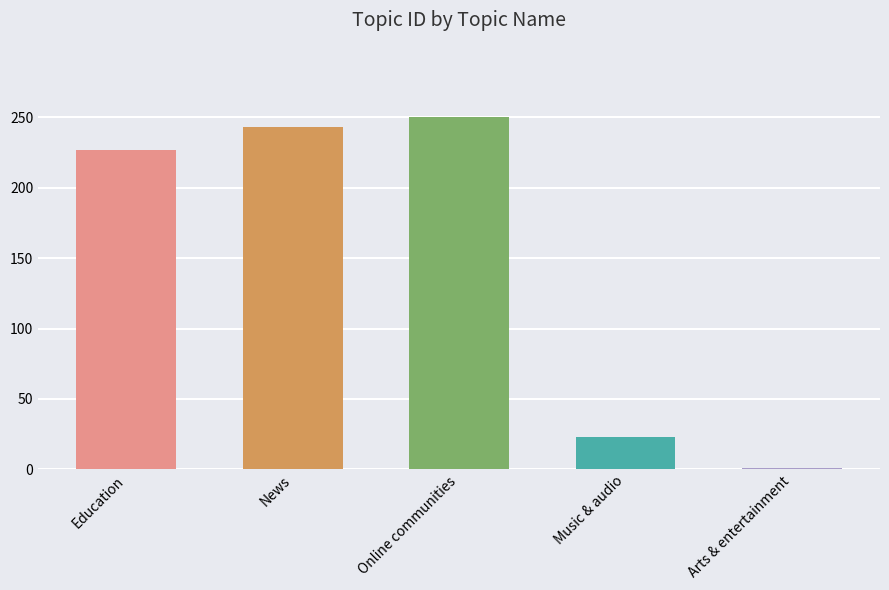

Where is the data nearest to the value 125?

Education